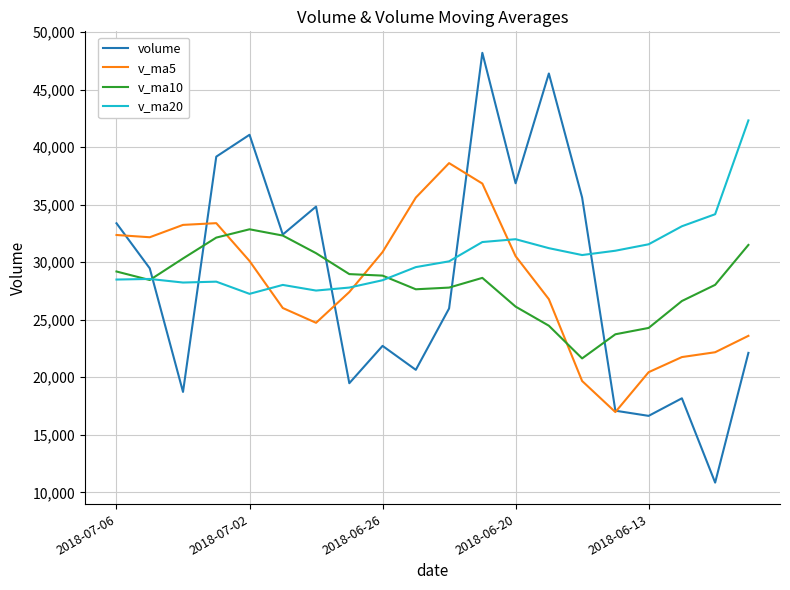

Which series ends up on top after the final intersection of v_ma5 and v_ma20?

v_ma20